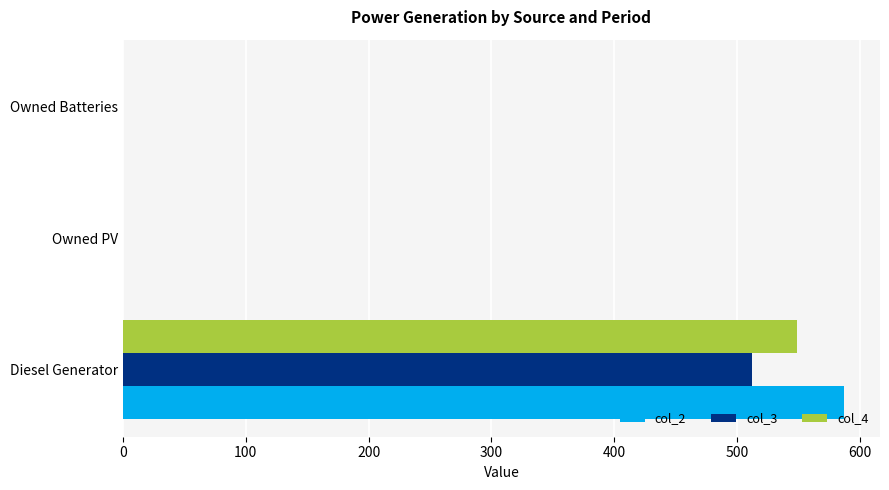

How many col_2 values are between 0 and 587?

3